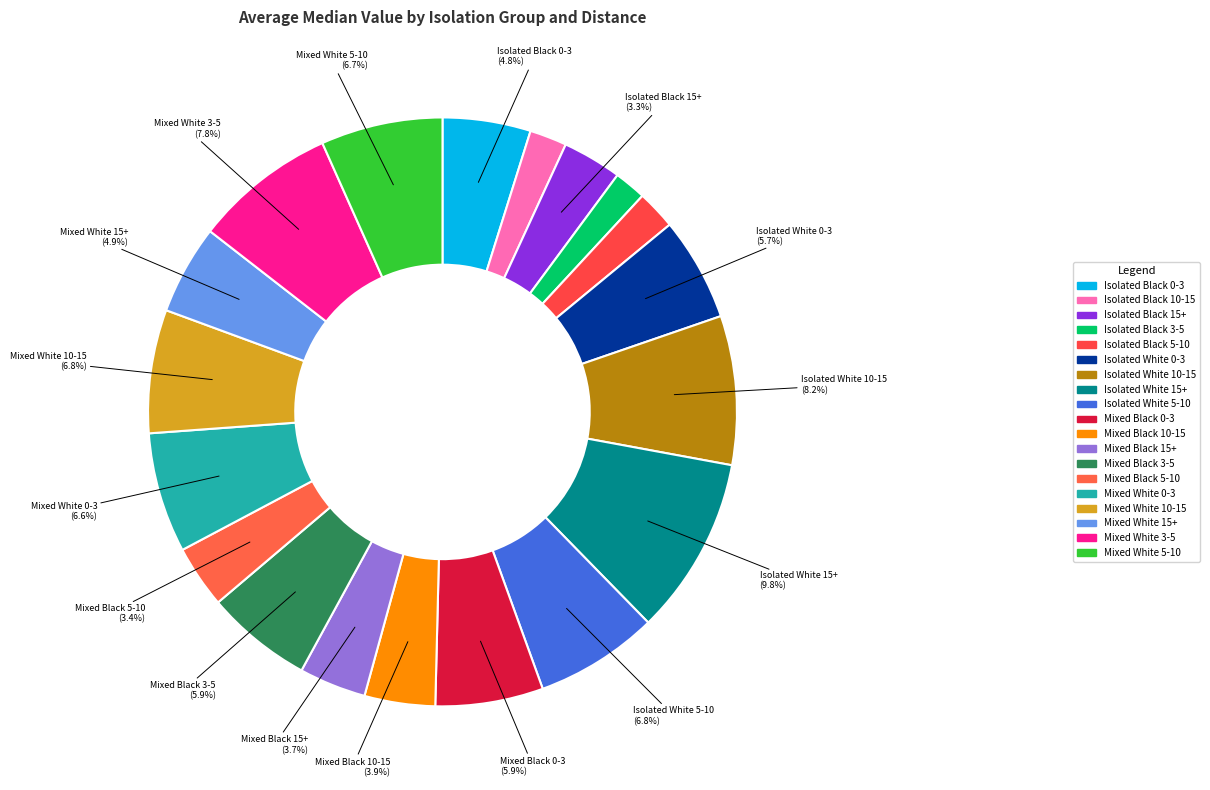

Combined, do Mixed Black 10-15 and Mixed Black 15+ account for over 50%?

No